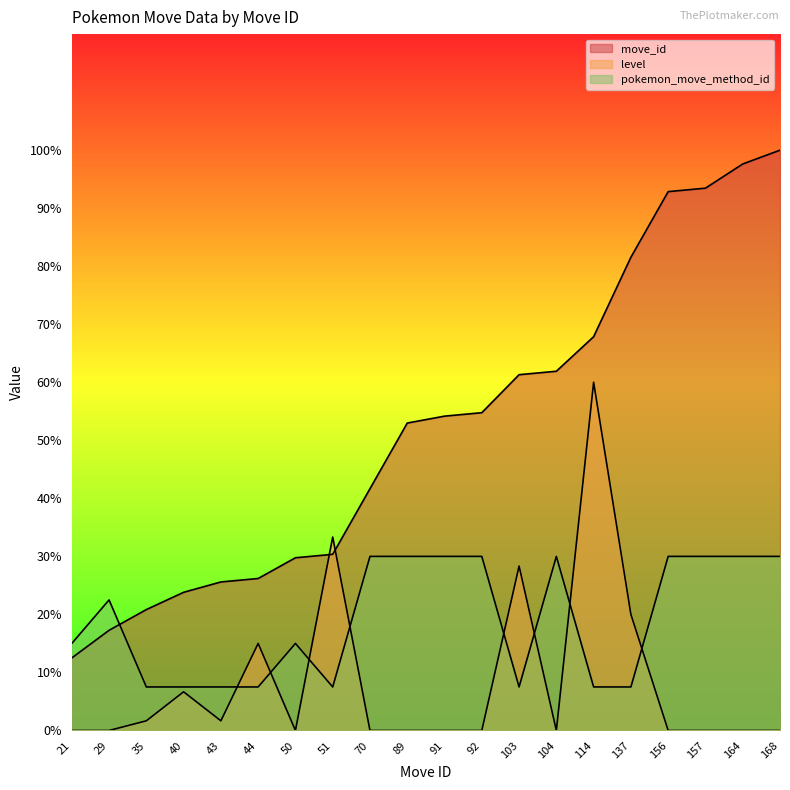

Reading left to right, what are all the values shown in this chart?

move_id: 12.5	17.3	20.8	23.8	25.6	26.2	29.8	30.4	41.7	53.0	54.2	54.8	61.3	61.9	67.9	81.5	92.9	93.5	97.6	100.0
level: 0.0	0.0	1.7	6.7	1.7	15.0	0.0	33.3	0.0	0.0	0.0	0.0	28.3	0.0	60.0	20.0	0.0	0.0	0.0	0.0
pokemon_move_method_id: 15.0	22.5	7.5	7.5	7.5	7.5	15.0	7.5	30.0	30.0	30.0	30.0	7.5	30.0	7.5	7.5	30.0	30.0	30.0	30.0